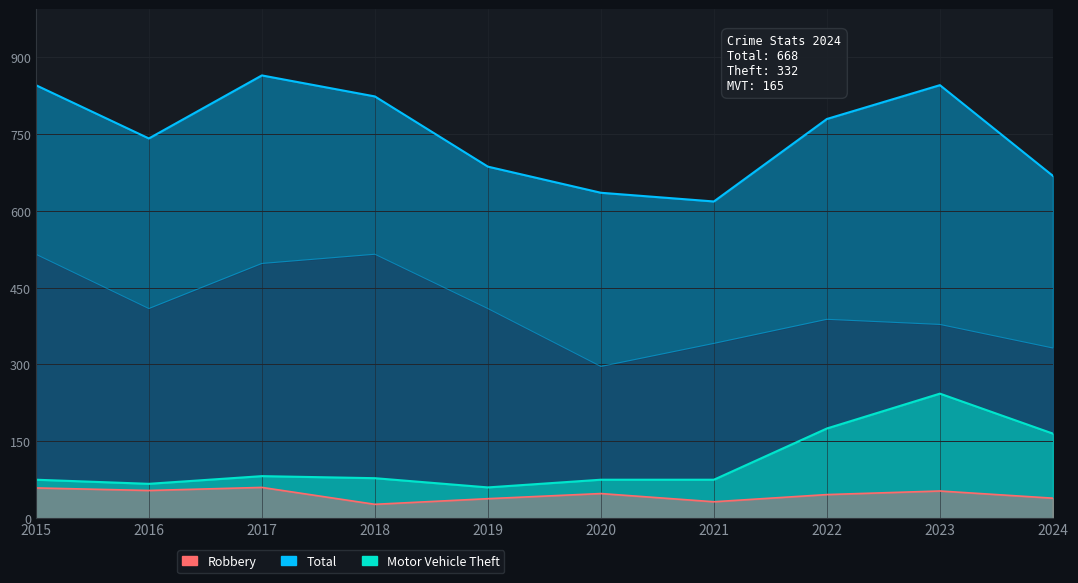

Read the Total value at 2018.

823